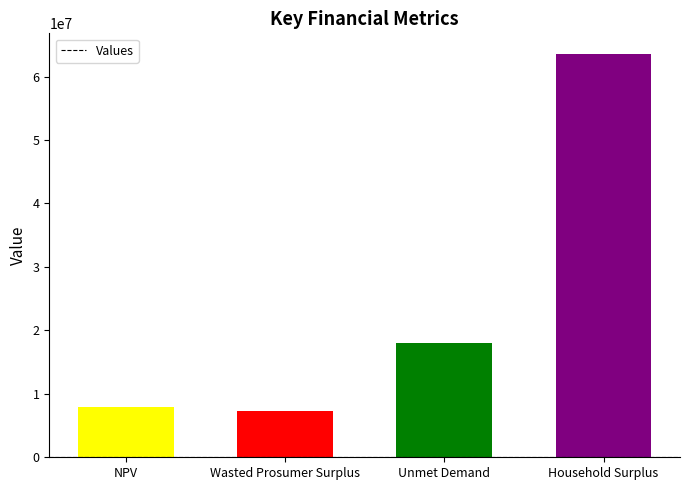

How many bars are there in total?

4